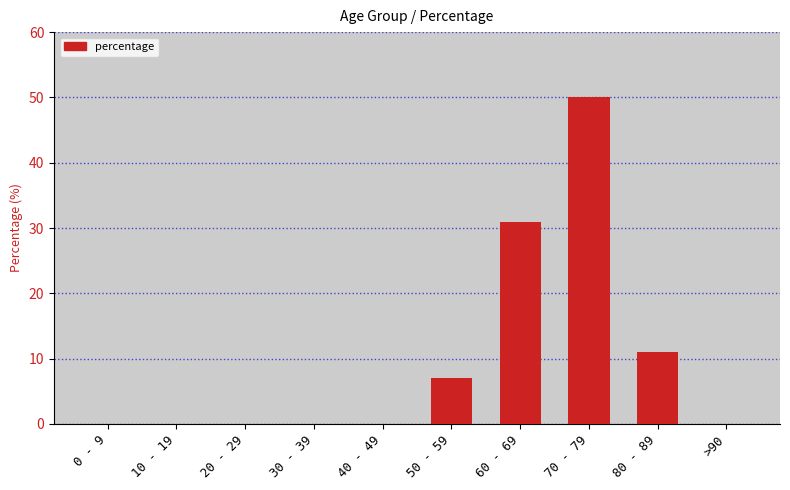

Are the bars horizontal?

No